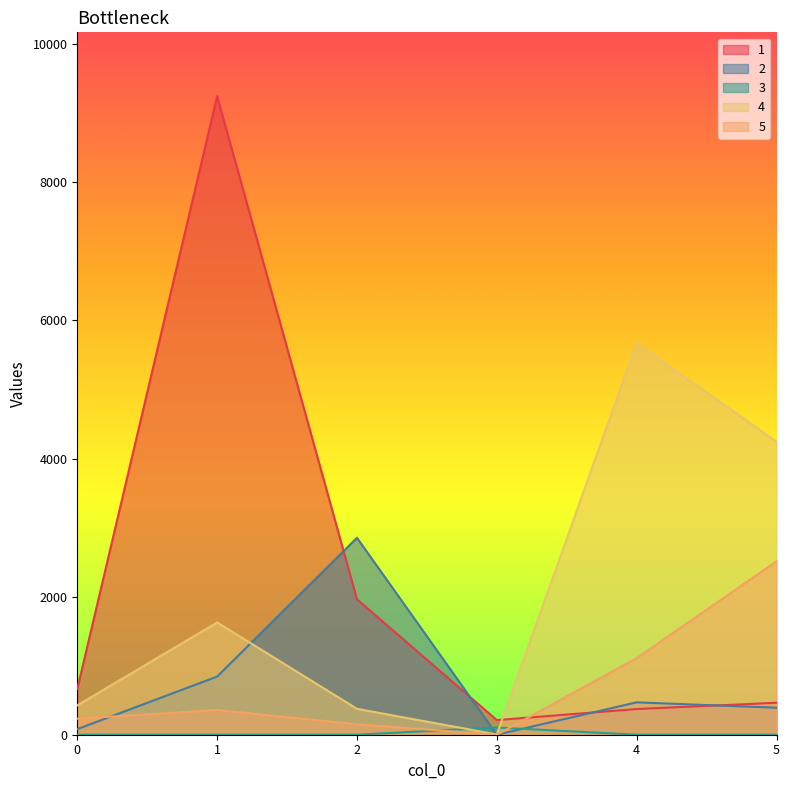

True or false: 1 and 5 cross at least once.

True